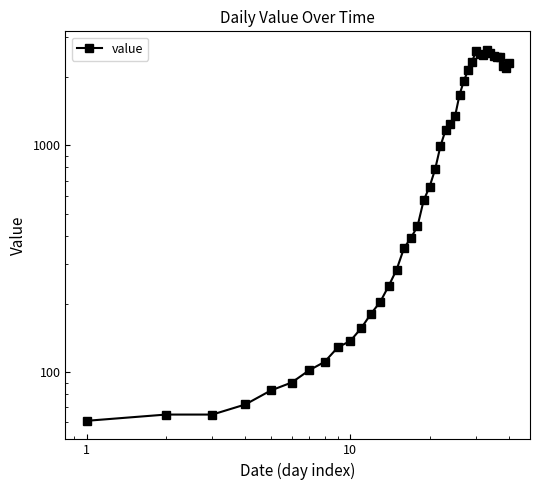

Reading left to right, transcribe all the data shown in this chart.

61	65	65	72	83	90	102	111	129	137	156	181	204	240	283	352	391	439	572	656	784	993	1166	1245	1346	1674	1926	2143	2341	2600	2539	2492	2638	2566	2468	2446	2452	2241	2191	2311